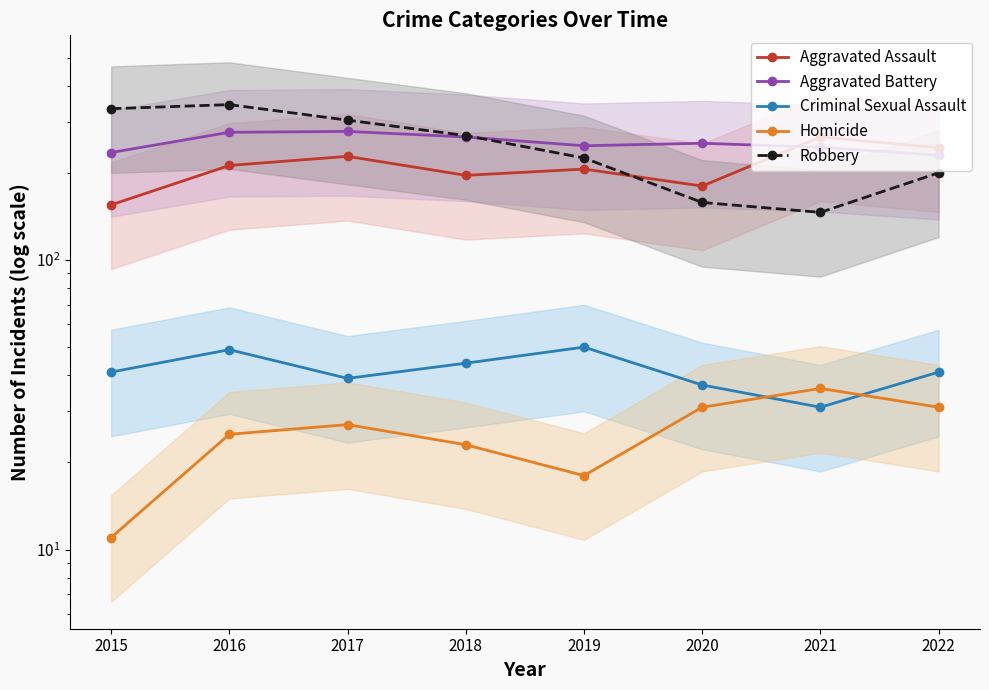

Where is the first local maximum for Aggravated Assault?

2017